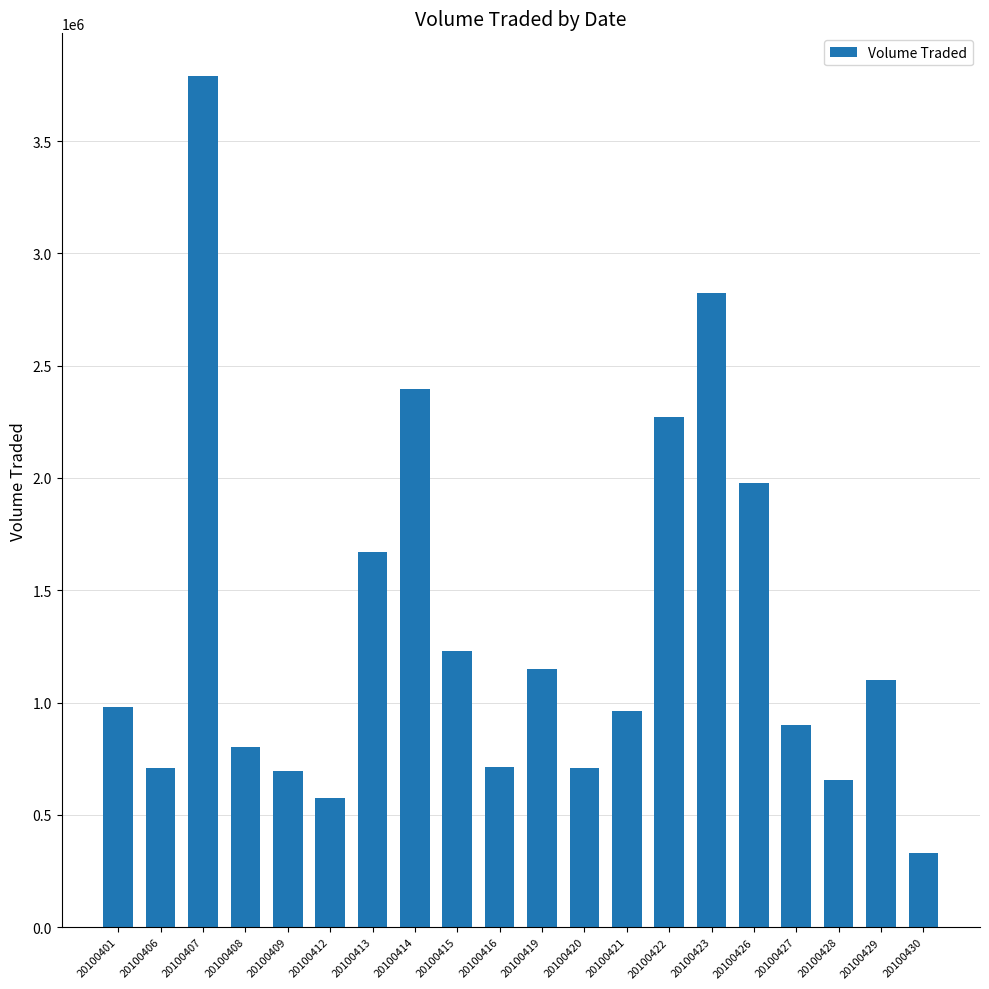

Which label corresponds to the largest value in the chart?

20100407